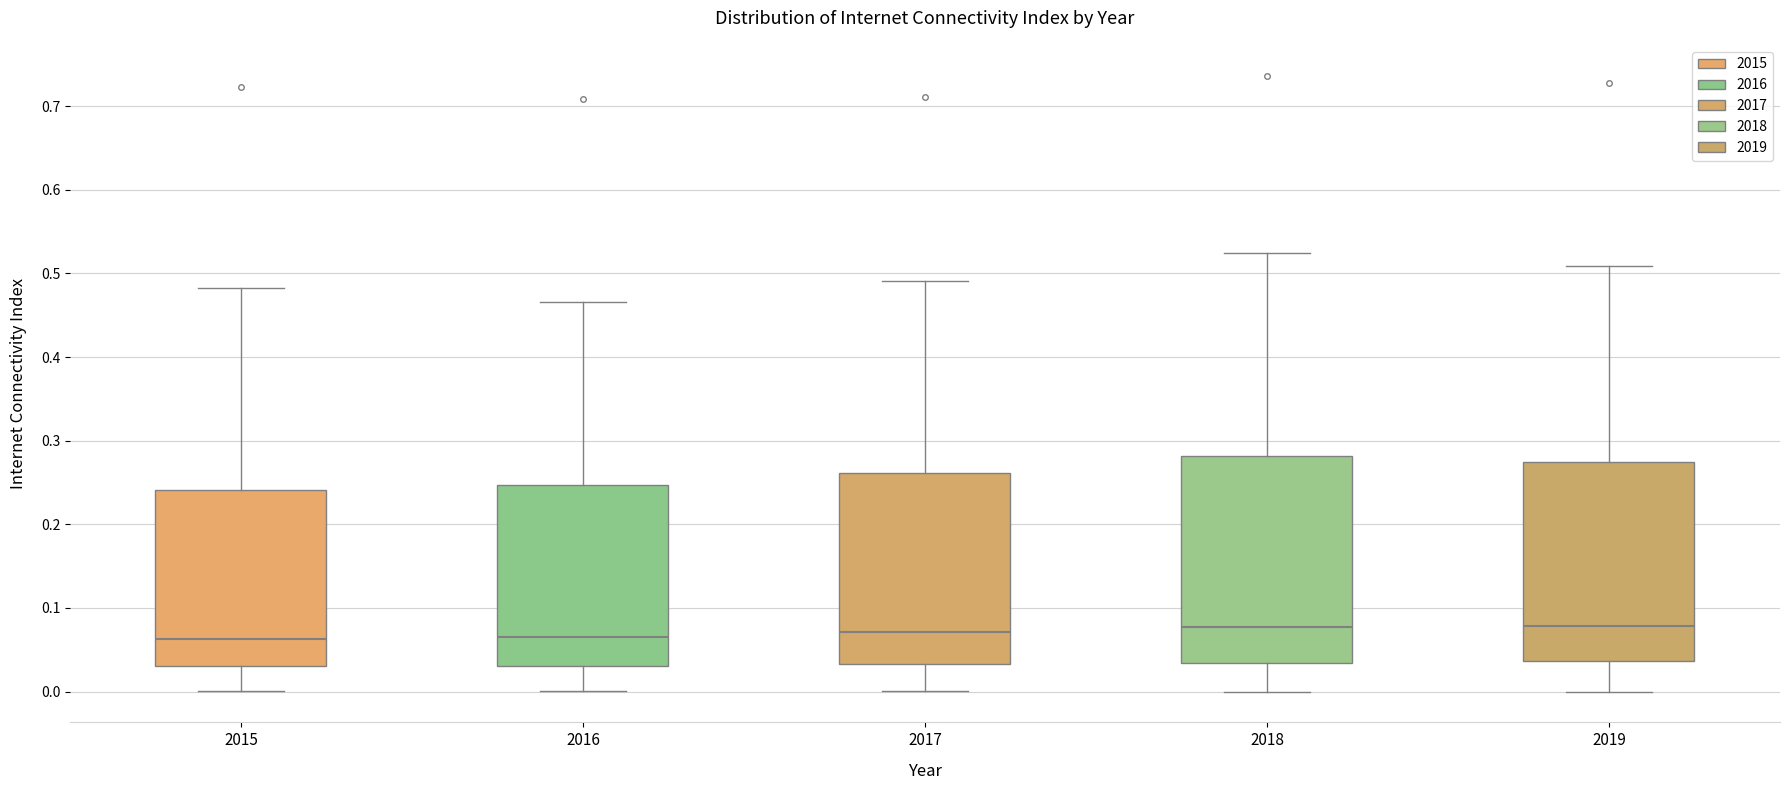

Reading left to right, read every box against the y-axis: the position of its median line, the range the box covers, and the ends of its whiskers. The values are not printed on the chart, so give them approximately, as read against the axis.

2015: median 0.06, box 0.03 to 0.24, whiskers 0.00 to 0.48
2016: median 0.07, box 0.03 to 0.25, whiskers 0.00 to 0.47
2017: median 0.07, box 0.03 to 0.26, whiskers 0.00 to 0.49
2018: median 0.08, box 0.03 to 0.28, whiskers 0.00 to 0.52
2019: median 0.08, box 0.04 to 0.27, whiskers 0.00 to 0.51